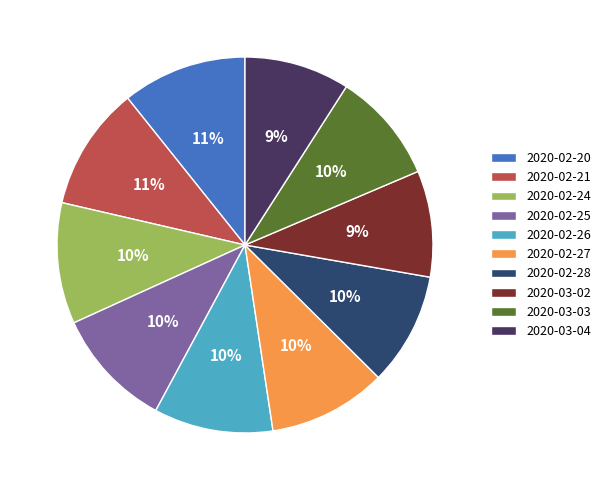

What percentage is NOT represented by 2020-02-20?

89.3%